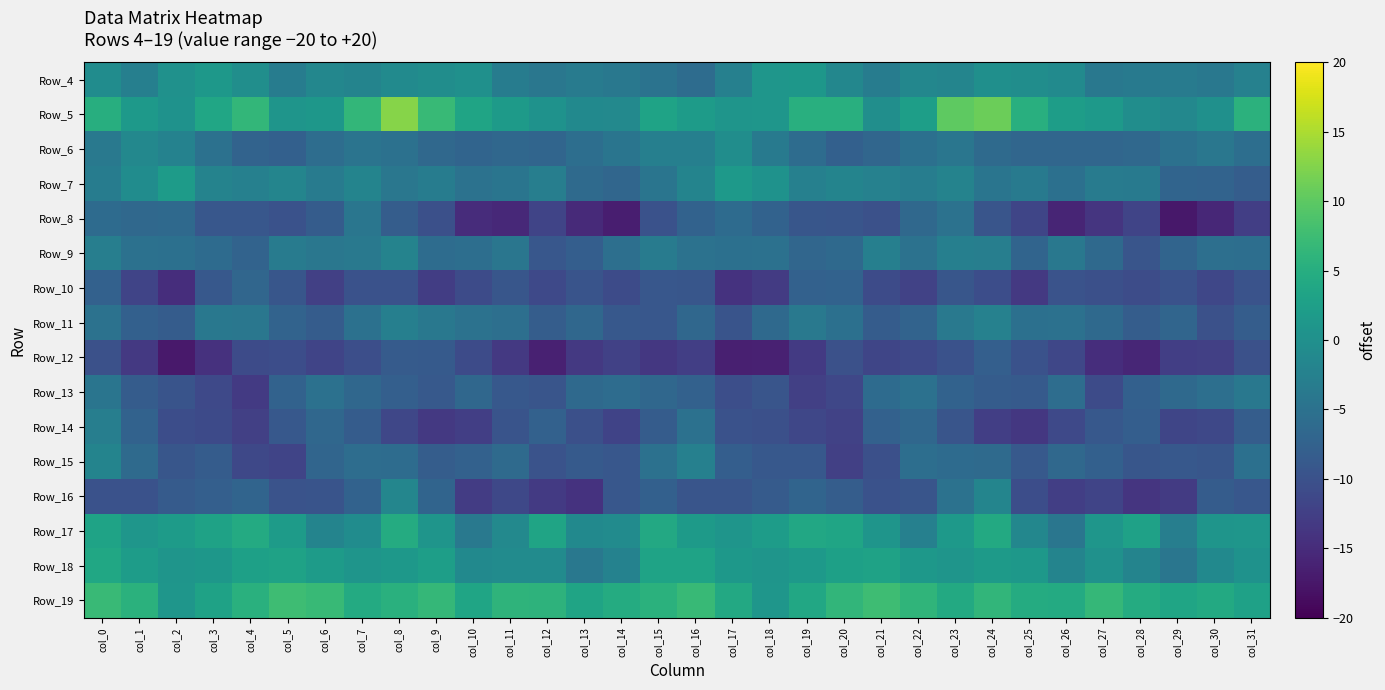

Reading right to left, what are all the values shown in this chart?

Row_4: col_31=-2.4	col_30=-4.0	col_29=-3.4	col_28=-3.6	col_27=-4.0	col_26=-0.9	col_25=-0.4	col_24=-0.0	col_23=-1.9	col_22=-1.4	col_21=-3.2	col_20=-1.4	col_19=1.2	col_18=1.1	col_17=-2.6	col_16=-5.8	col_15=-4.7	col_14=-4.0	col_13=-3.4	col_12=-4.1	col_11=-3.2	col_10=0.1	col_9=-0.3	col_8=-0.9	col_7=-1.9	col_6=-1.5	col_5=-3.2	col_4=-0.2	col_3=1.4	col_2=0.2	col_1=-2.7	col_0=-0.5
Row_5: col_31=5.7	col_30=0.1	col_29=-1.3	col_28=-0.4	col_27=1.6	col_26=2.3	col_25=5.3	col_24=11.0	col_23=10.0	col_22=2.5	col_21=-0.3	col_20=5.2	col_19=5.3	col_18=1.1	col_17=0.9	col_16=2.0	col_15=3.2	col_14=-1.2	col_13=-1.0	col_12=0.4	col_11=1.7	col_10=3.3	col_9=6.9	col_8=12.7	col_7=6.5	col_6=1.2	col_5=0.9	col_4=6.5	col_3=3.7	col_2=0.3	col_1=1.6	col_0=5.0
Row_6: col_31=-5.6	col_30=-4.2	col_29=-5.2	col_28=-6.5	col_27=-6.7	col_26=-6.8	col_25=-6.7	col_24=-6.2	col_23=-4.3	col_22=-5.2	col_21=-6.9	col_20=-7.7	col_19=-5.8	col_18=-3.5	col_17=-0.5	col_16=-2.7	col_15=-2.7	col_14=-4.5	col_13=-5.6	col_12=-6.9	col_11=-6.6	col_10=-7.2	col_9=-6.4	col_8=-5.1	col_7=-4.6	col_6=-5.7	col_5=-7.7	col_4=-7.3	col_3=-5.0	col_2=-2.3	col_1=-1.4	col_0=-3.9
Row_7: col_31=-8.3	col_30=-7.2	col_29=-7.0	col_28=-3.7	col_27=-3.3	col_26=-5.3	col_25=-3.7	col_24=-4.5	col_23=-2.1	col_22=-3.0	col_21=-2.4	col_20=-2.0	col_19=-2.6	col_18=0.4	col_17=1.6	col_16=-1.9	col_15=-4.5	col_14=-6.7	col_13=-6.2	col_12=-2.8	col_11=-4.4	col_10=-4.9	col_9=-3.3	col_8=-4.2	col_7=-1.9	col_6=-3.4	col_5=-1.9	col_4=-2.5	col_3=-2.2	col_2=1.9	col_1=-0.6	col_0=-3.3
Row_8: col_31=-12.7	col_30=-15.6	col_29=-17.5	col_28=-11.8	col_27=-13.8	col_26=-15.9	col_25=-11.7	col_24=-9.5	col_23=-5.0	col_22=-6.5	col_21=-10.1	col_20=-9.4	col_19=-9.3	col_18=-7.5	col_17=-5.9	col_16=-7.4	col_15=-10.0	col_14=-16.6	col_13=-15.3	col_12=-11.8	col_11=-15.4	col_10=-14.9	col_9=-10.2	col_8=-8.2	col_7=-4.2	col_6=-8.4	col_5=-9.9	col_4=-9.2	col_3=-9.2	col_2=-6.4	col_1=-6.6	col_0=-6.0
Row_9: col_31=-5.5	col_30=-5.3	col_29=-7.2	col_28=-9.4	col_27=-6.3	col_26=-4.0	col_25=-7.2	col_24=-2.9	col_23=-2.8	col_22=-4.9	col_21=-2.8	col_20=-6.4	col_19=-6.8	col_18=-5.1	col_17=-5.3	col_16=-4.9	col_15=-3.4	col_14=-5.3	col_13=-8.0	col_12=-9.2	col_11=-4.4	col_10=-5.5	col_9=-5.8	col_8=-2.1	col_7=-3.9	col_6=-4.2	col_5=-3.4	col_4=-7.3	col_3=-6.0	col_2=-5.2	col_1=-5.0	col_0=-2.8
Row_10: col_31=-9.8	col_30=-11.6	col_29=-9.9	col_28=-10.8	col_27=-10.2	col_26=-9.7	col_25=-13.4	col_24=-10.5	col_23=-9.3	col_22=-12.1	col_21=-10.9	col_20=-7.5	col_19=-7.6	col_18=-13.0	col_17=-14.1	col_16=-9.2	col_15=-9.1	col_14=-10.9	col_13=-9.6	col_12=-11.2	col_11=-9.3	col_10=-10.9	col_9=-12.7	col_8=-9.8	col_7=-10.0	col_6=-12.4	col_5=-9.3	col_4=-6.8	col_3=-9.1	col_2=-14.7	col_1=-11.8	col_0=-7.6
Row_11: col_31=-8.2	col_30=-10.0	col_29=-6.9	col_28=-8.2	col_27=-6.3	col_26=-5.1	col_25=-5.2	col_24=-2.4	col_23=-3.8	col_22=-7.3	col_21=-8.3	col_20=-5.3	col_19=-3.8	col_18=-6.4	col_17=-9.7	col_16=-6.6	col_15=-9.1	col_14=-8.9	col_13=-6.6	col_12=-8.2	col_11=-5.4	col_10=-4.9	col_9=-4.0	col_8=-2.7	col_7=-5.1	col_6=-8.3	col_5=-7.3	col_4=-4.2	col_3=-4.0	col_2=-8.4	col_1=-7.7	col_0=-4.9
Row_12: col_31=-10.0	col_30=-12.4	col_29=-12.5	col_28=-15.7	col_27=-14.7	col_26=-11.5	col_25=-9.9	col_24=-7.9	col_23=-10.0	col_22=-11.1	col_21=-11.6	col_20=-10.0	col_19=-13.1	col_18=-16.4	col_17=-16.5	col_16=-12.5	col_15=-13.5	col_14=-12.3	col_13=-13.4	col_12=-16.3	col_11=-13.4	col_10=-10.8	col_9=-8.7	col_8=-8.5	col_7=-10.4	col_6=-11.8	col_5=-10.6	col_4=-10.9	col_3=-14.3	col_2=-17.2	col_1=-13.3	col_0=-10.1
Row_13: col_31=-3.9	col_30=-5.4	col_29=-6.4	col_28=-7.7	col_27=-10.9	col_26=-5.7	col_25=-8.7	col_24=-8.4	col_23=-7.4	col_22=-5.0	col_21=-6.1	col_20=-11.6	col_19=-12.5	col_18=-9.5	col_17=-10.4	col_16=-7.6	col_15=-6.6	col_14=-5.9	col_13=-6.3	col_12=-9.5	col_11=-8.9	col_10=-6.6	col_9=-8.9	col_8=-7.8	col_7=-6.7	col_6=-5.1	col_5=-7.4	col_4=-13.2	col_3=-11.2	col_2=-9.6	col_1=-8.4	col_0=-4.5
Row_14: col_31=-8.2	col_30=-11.3	col_29=-11.6	col_28=-8.0	col_27=-8.9	col_26=-11.2	col_25=-13.5	col_24=-12.5	col_23=-9.4	col_22=-6.6	col_21=-7.6	col_20=-12.2	col_19=-11.5	col_18=-10.3	col_17=-9.9	col_16=-5.1	col_15=-8.3	col_14=-11.9	col_13=-10.2	col_12=-7.6	col_11=-9.6	col_10=-12.6	col_9=-13.3	col_8=-11.5	col_7=-8.3	col_6=-6.6	col_5=-9.0	col_4=-12.4	col_3=-11.0	col_2=-10.5	col_1=-7.5	col_0=-2.8
Row_15: col_31=-5.2	col_30=-9.2	col_29=-9.0	col_28=-9.2	col_27=-7.7	col_26=-6.5	col_25=-8.8	col_24=-6.1	col_23=-6.0	col_22=-5.6	col_21=-10.3	col_20=-12.4	col_19=-9.1	col_18=-9.0	col_17=-8.0	col_16=-2.5	col_15=-5.0	col_14=-9.2	col_13=-8.7	col_12=-9.7	col_11=-6.2	col_10=-7.7	col_9=-8.3	col_8=-5.9	col_7=-5.6	col_6=-6.9	col_5=-11.9	col_4=-11.3	col_3=-8.4	col_2=-9.3	col_1=-6.2	col_0=-1.9
Row_16: col_31=-9.1	col_30=-8.4	col_29=-13.0	col_28=-13.8	col_27=-11.8	col_26=-12.5	col_25=-10.6	col_24=-1.8	col_23=-5.0	col_22=-9.4	col_21=-10.0	col_20=-8.2	col_19=-7.2	col_18=-8.5	col_17=-9.4	col_16=-9.4	col_15=-7.8	col_14=-9.2	col_13=-14.1	col_12=-13.2	col_11=-11.3	col_10=-12.9	col_9=-7.1	col_8=-1.6	col_7=-7.4	col_6=-9.6	col_5=-9.8	col_4=-7.1	col_3=-7.9	col_2=-8.6	col_1=-10.0	col_0=-9.9
Row_17: col_31=1.0	col_30=0.9	col_29=-2.9	col_28=2.9	col_27=1.1	col_26=-4.3	col_25=-1.5	col_24=4.4	col_23=1.7	col_22=-2.5	col_21=0.8	col_20=3.6	col_19=3.9	col_18=2.1	col_17=0.9	col_16=1.8	col_15=4.1	col_14=-0.7	col_13=-1.0	col_12=3.3	col_11=-1.2	col_10=-3.9	col_9=0.8	col_8=4.6	col_7=-0.6	col_6=-1.9	col_5=1.9	col_4=4.5	col_3=3.0	col_2=1.9	col_1=1.0	col_0=3.3
Row_18: col_31=0.3	col_30=-1.0	col_29=-4.3	col_28=-2.0	col_27=0.3	col_26=-1.9	col_25=1.4	col_24=1.8	col_23=0.9	col_22=1.3	col_21=3.1	col_20=2.8	col_19=1.6	col_18=0.9	col_17=1.3	col_16=3.1	col_15=3.2	col_14=-2.2	col_13=-4.0	col_12=-0.7	col_11=-0.7	col_10=-1.0	col_9=2.5	col_8=1.3	col_7=0.9	col_6=2.0	col_5=3.0	col_4=2.8	col_3=1.2	col_2=0.9	col_1=2.2	col_0=3.8
Row_19: col_31=2.8	col_30=4.2	col_29=3.4	col_28=4.6	col_27=6.7	col_26=4.4	col_25=4.7	col_24=6.3	col_23=4.3	col_22=6.1	col_21=7.6	col_20=6.3	col_19=4.0	col_18=1.0	col_17=4.1	col_16=7.0	col_15=5.6	col_14=4.5	col_13=3.3	col_12=5.8	col_11=6.0	col_10=3.5	col_9=6.6	col_8=5.4	col_7=4.4	col_6=7.0	col_5=7.6	col_4=5.3	col_3=3.1	col_2=1.0	col_1=5.6	col_0=7.0